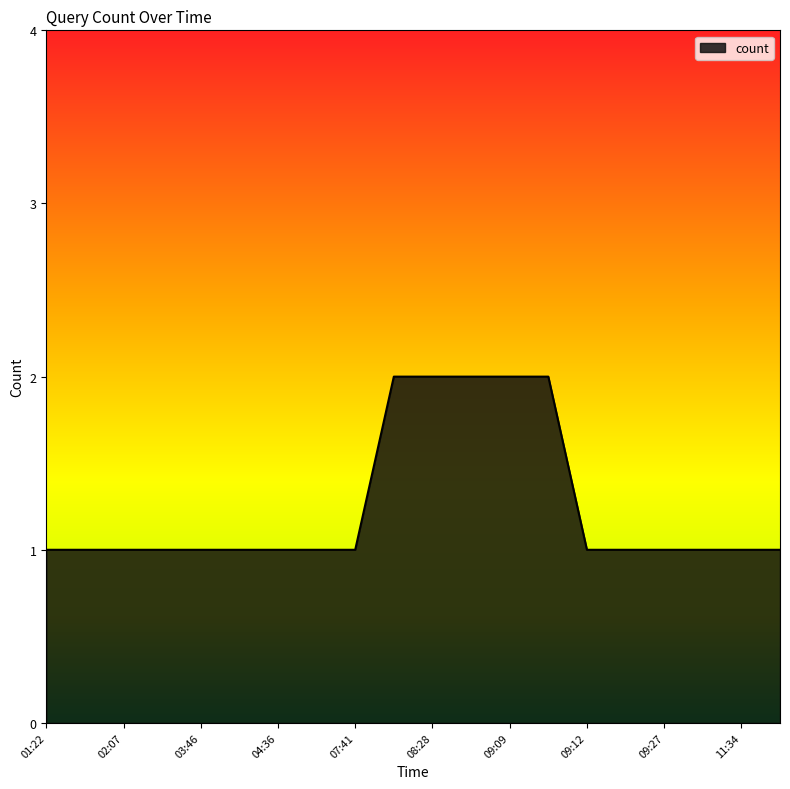

Count the number of categories in the chart.

20